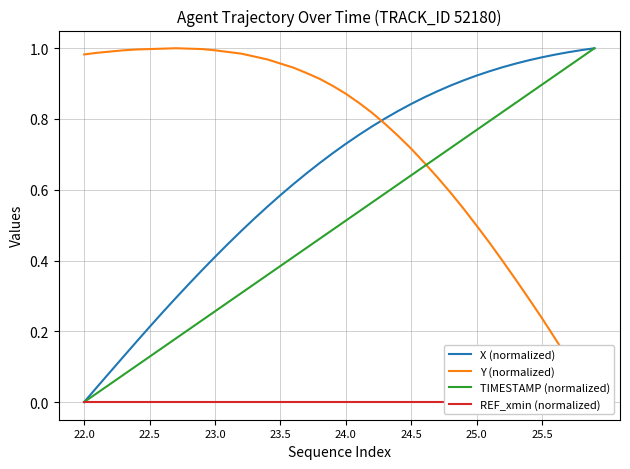

True or false: Y (normalized) has more than 0 points higher than both neighbors.

True